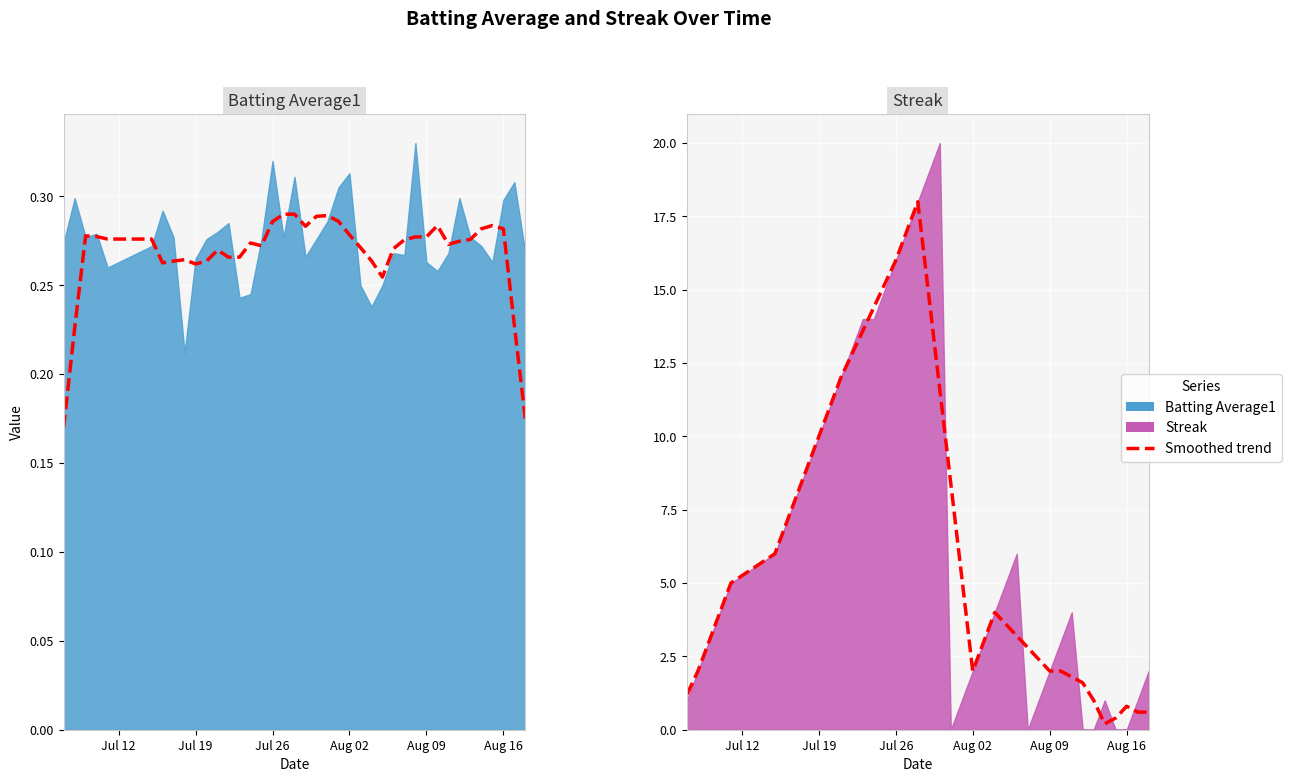

Rank the categories by Batting Average1 value from lowest to highest.

8, 25, 13, 14, 24, 26, 31, 4, 30, 36, 9, 19, 28, 27, 32, 39, 5, 35, 0, 10, 15, 20, 2, 7, 17, 34, 3, 11, 12, 21, 6, 37, 1, 33, 22, 38, 18, 23, 16, 29